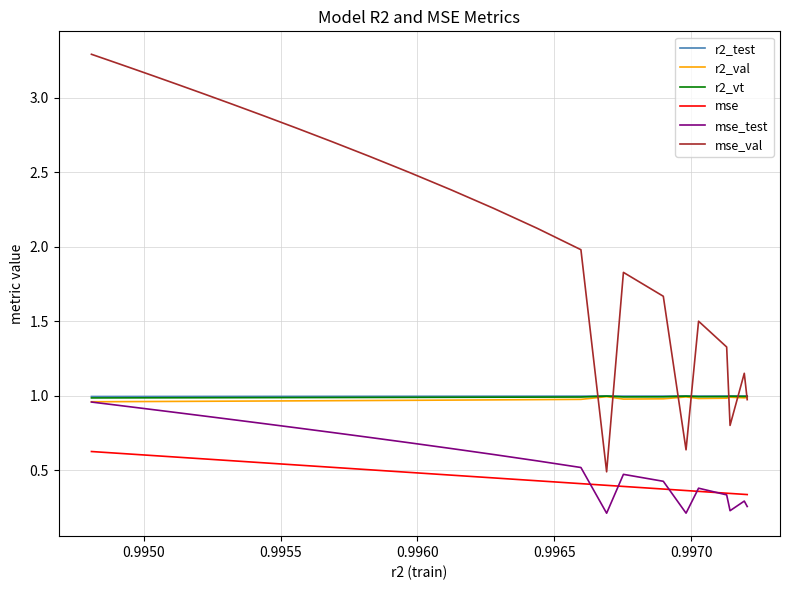

Which series has the largest total across all categories?

mse_val